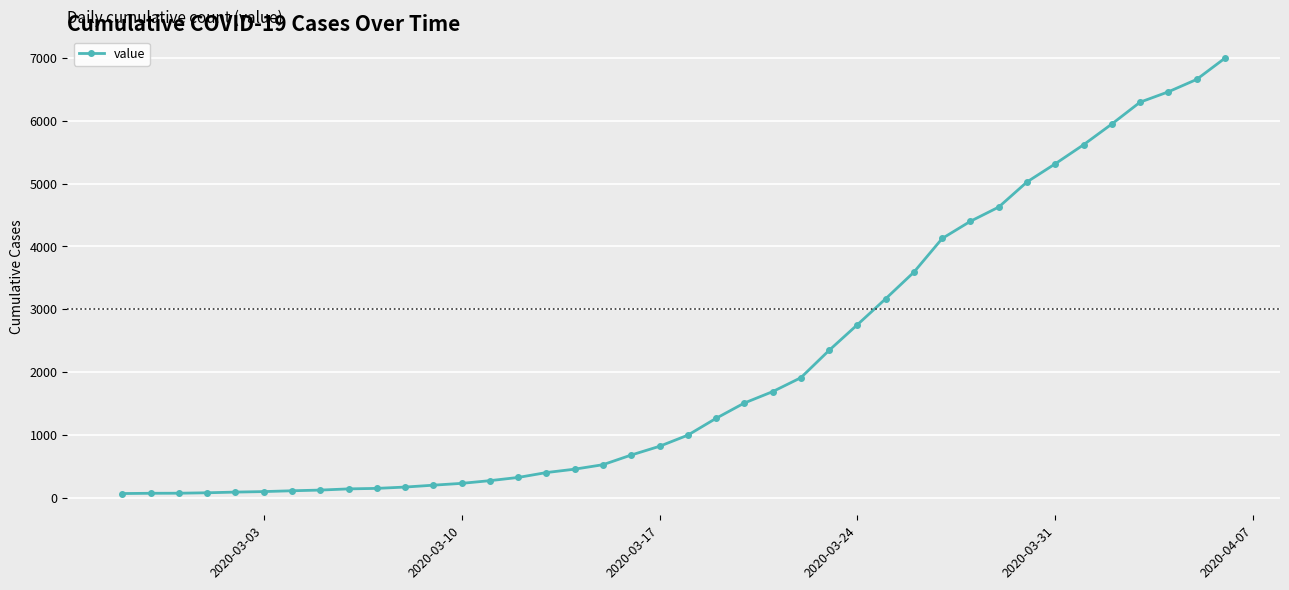

What is the difference between the maximum and minimum values?

6931